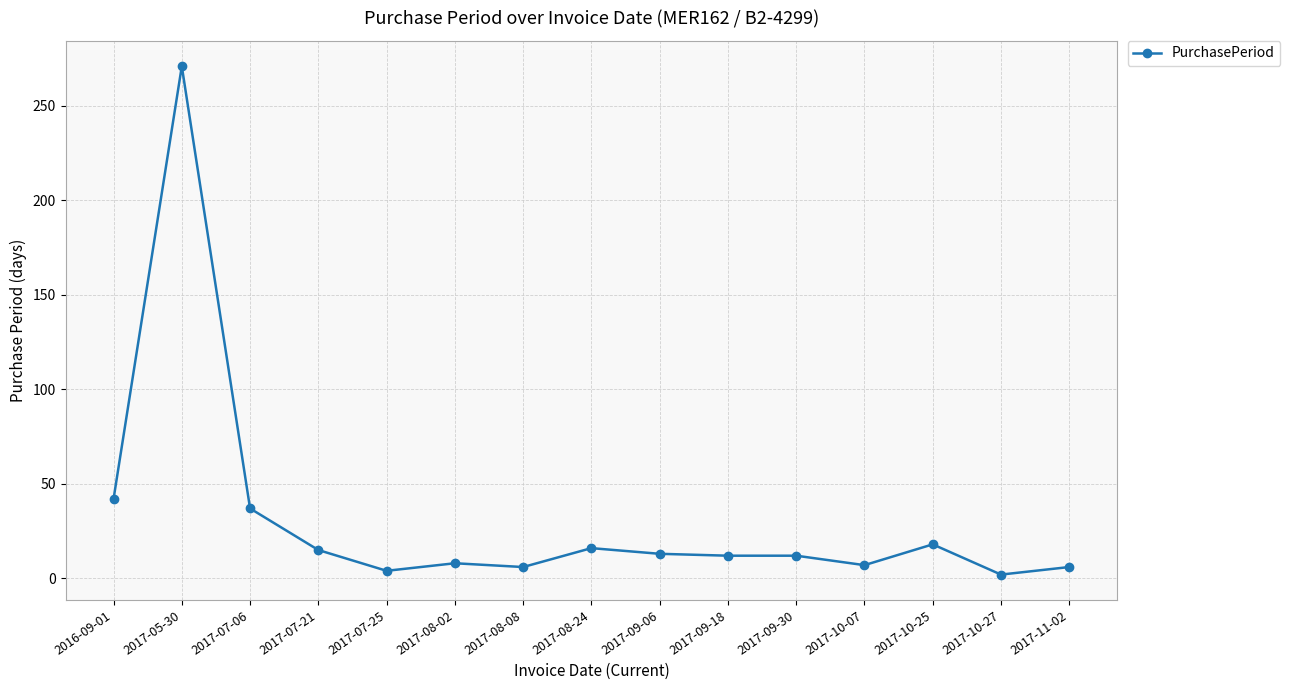

At which category does the chart reach its peak across all series?

2017-05-30